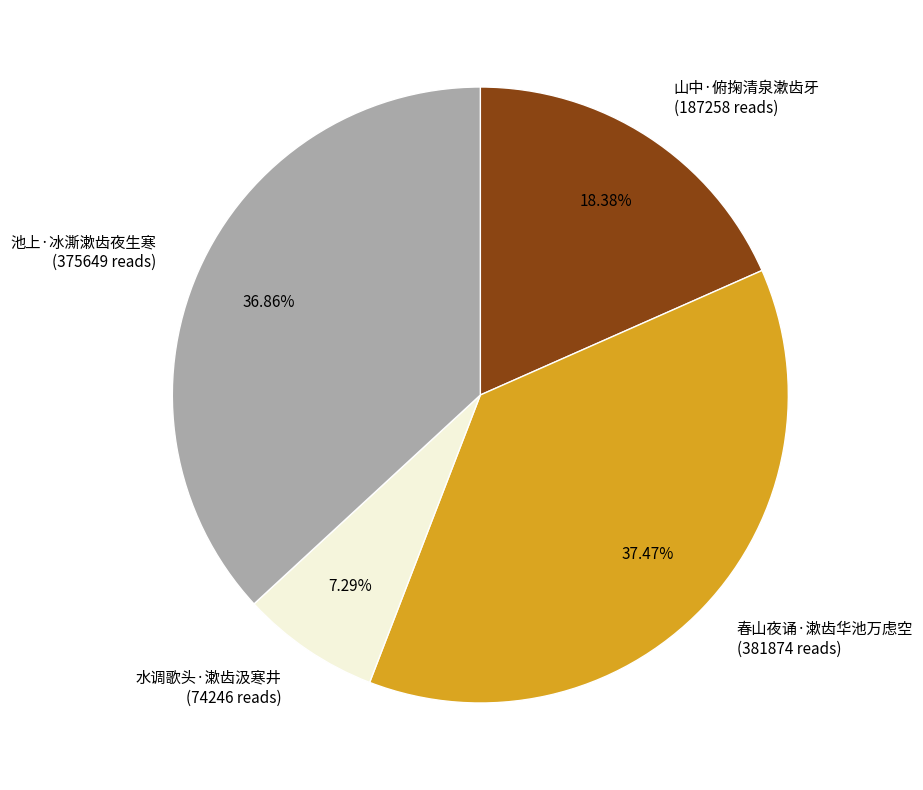

What is the largest slice in the pie chart?

春山夜诵·漱齿华池万虑空